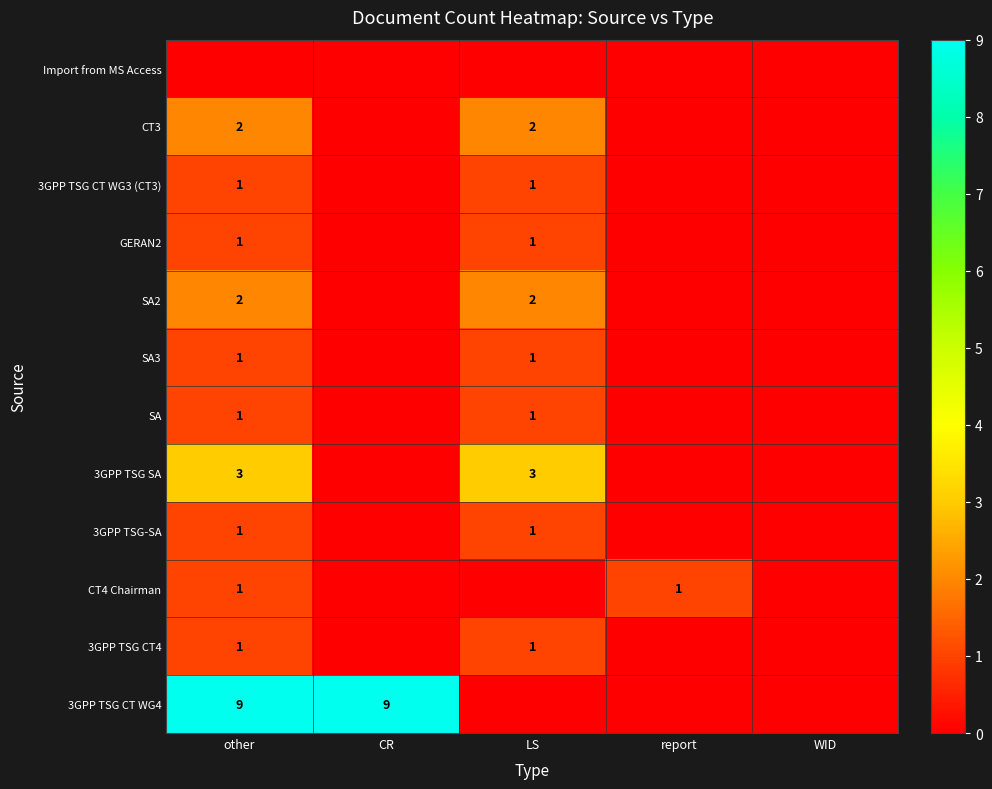

Is it true that CT3 equals 2 at LS?

True